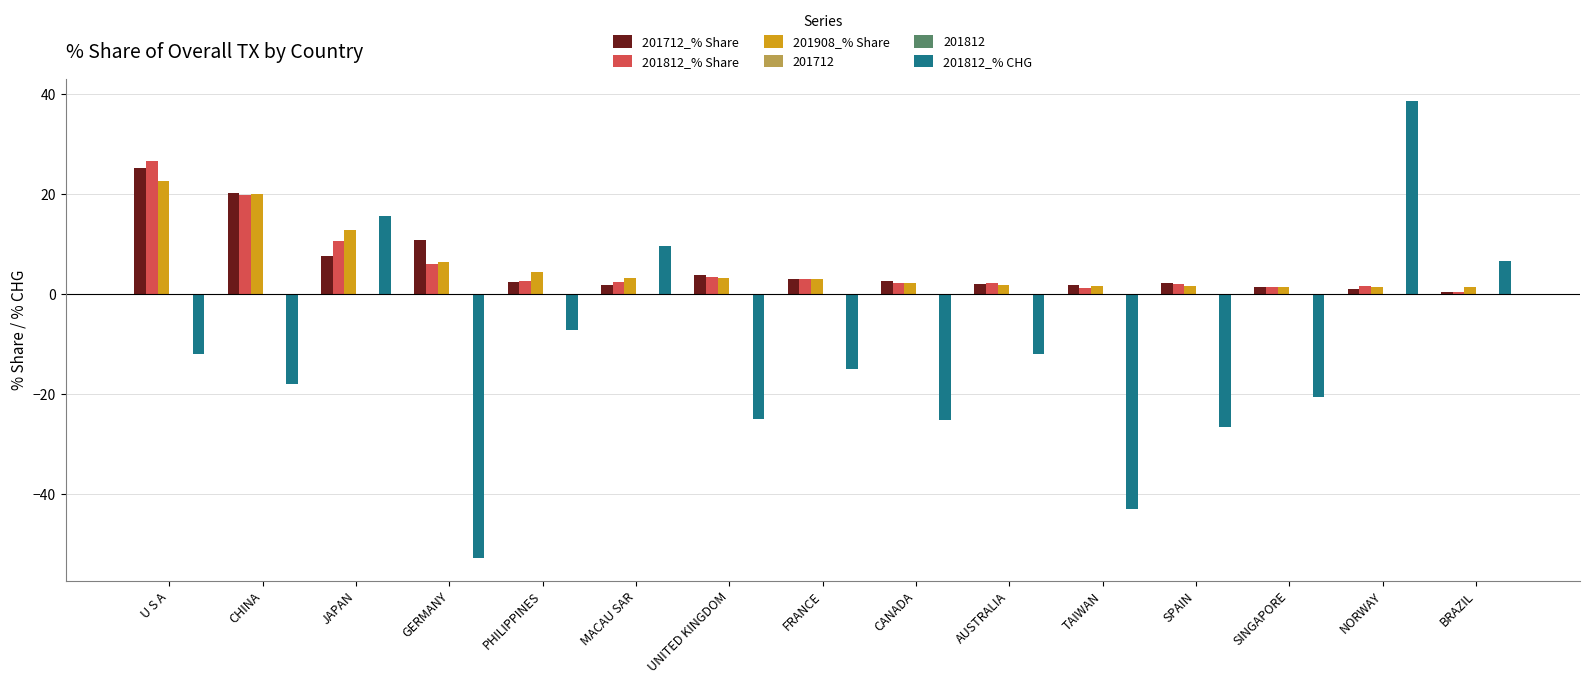

How many groups of bars are there?

15